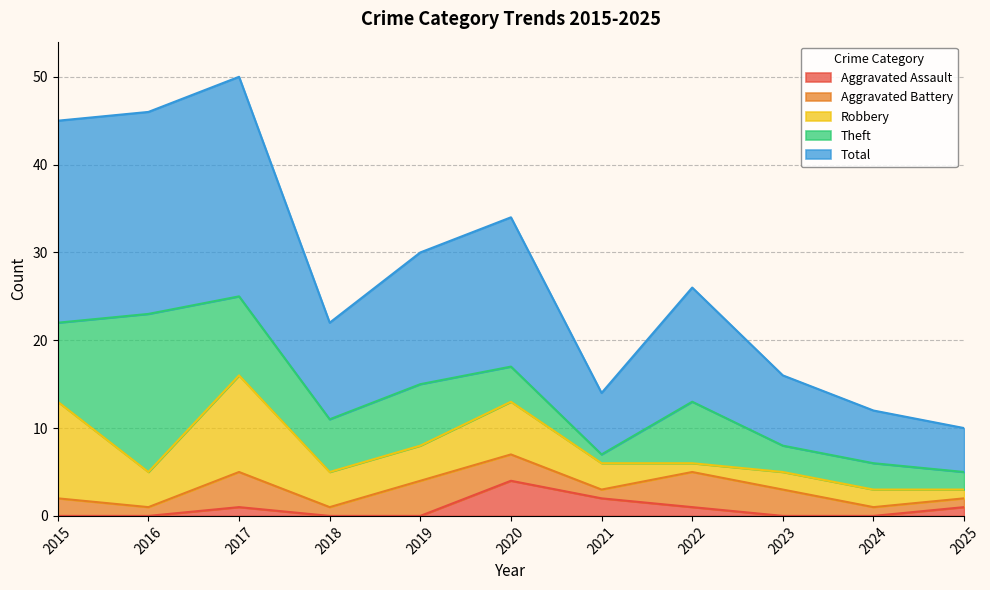

Which has a higher value, 2020 or 2024?

2020